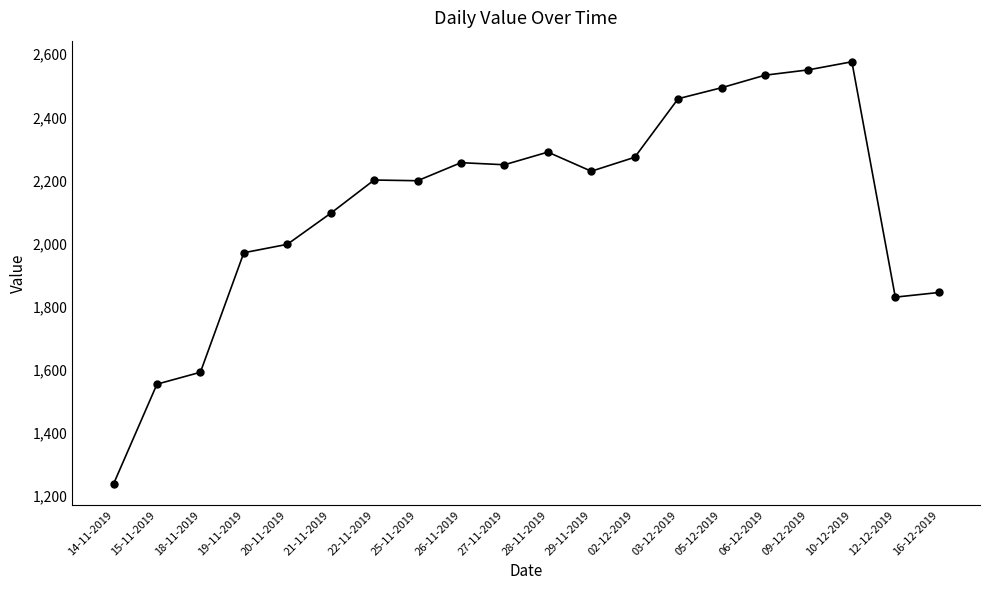

The chart shows a value of 1237.2 at 14-11-2019. True or false?

True